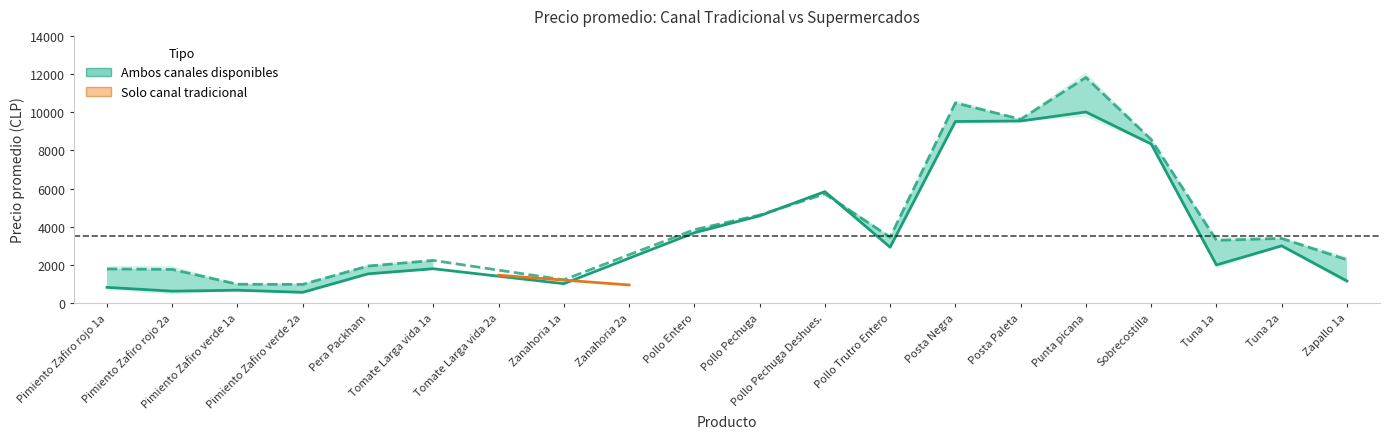

What is the sum of the values at 8 and 10?

5521